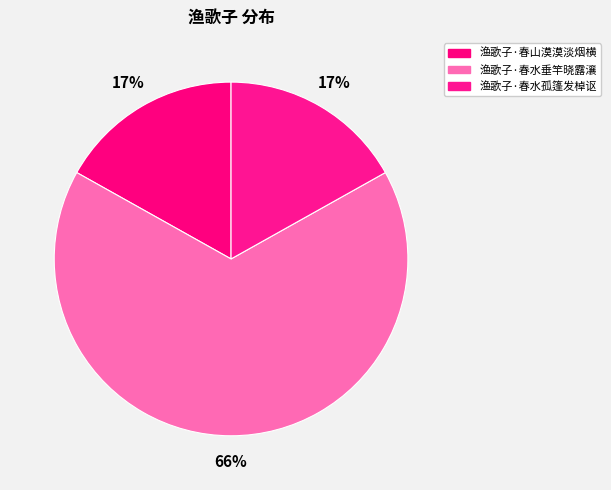

Combined, do 渔歌子·春水垂竿晓露瀼 and 渔歌子·春山漠漠淡烟横 account for over 50%?

Yes